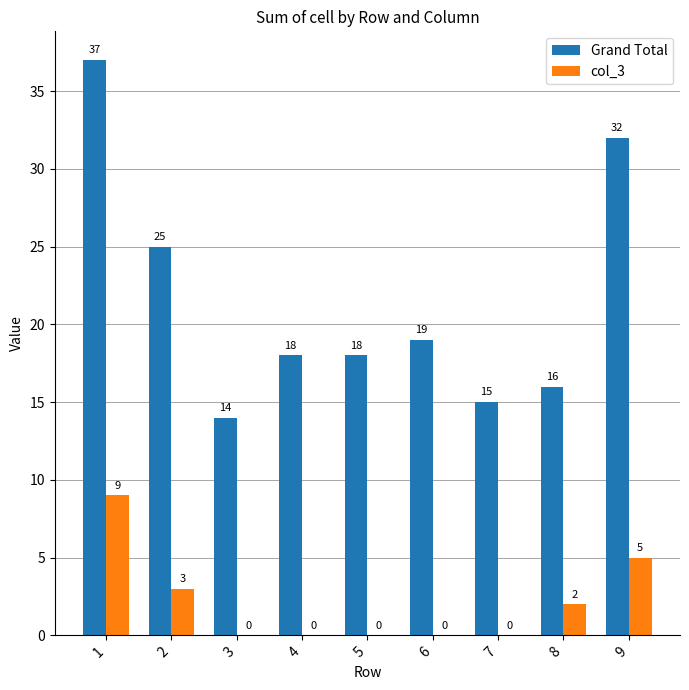

True or false: Grand Total has a value of 19 at 6.

True